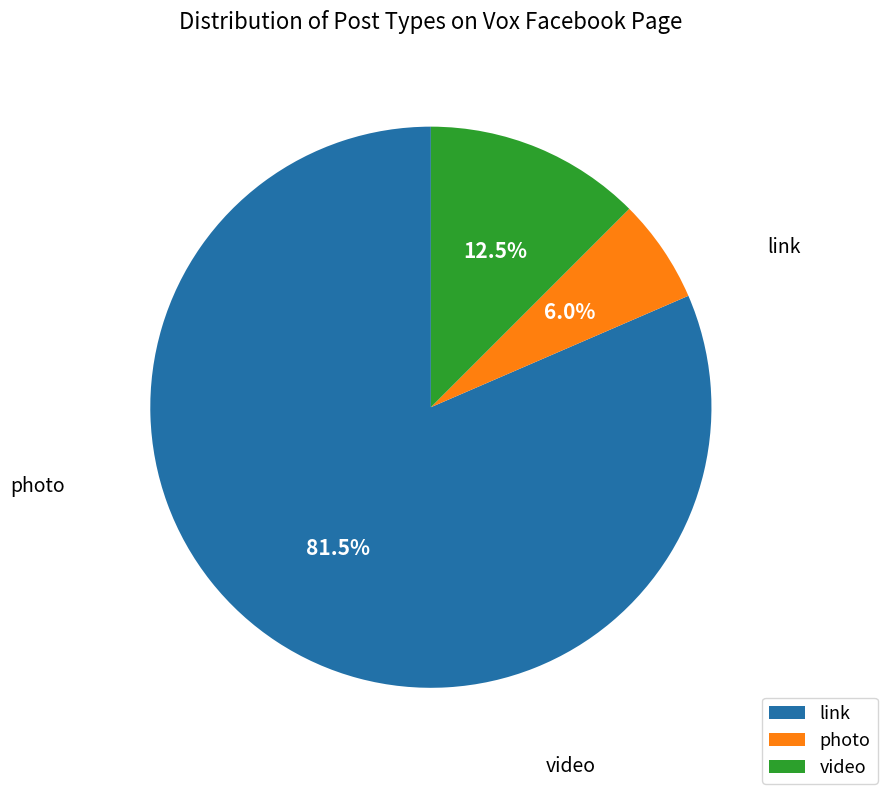

What is the ratio of the value at photo to the value at link?

0.1